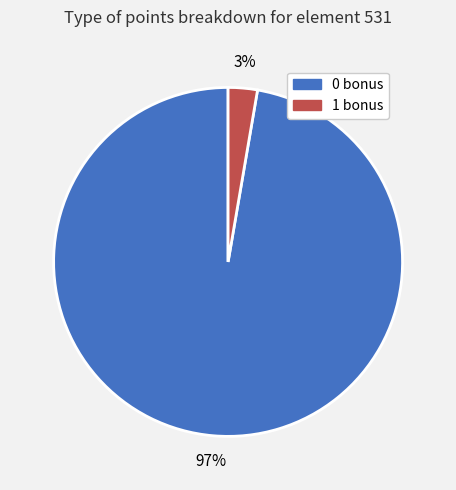

Between 1 bonus and 0 bonus, which is larger?

0 bonus